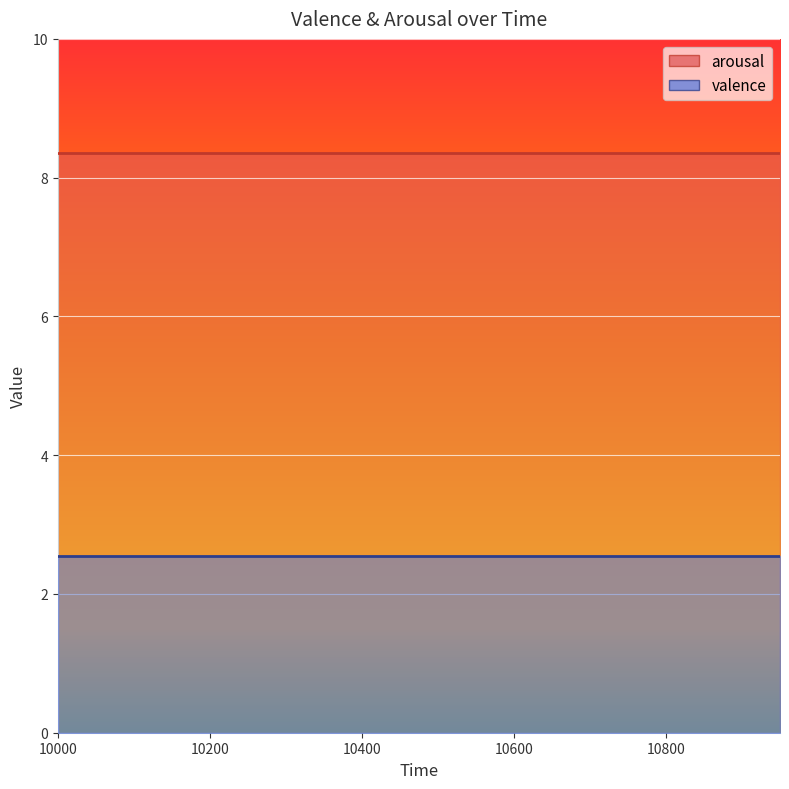

The valence_line series shows 3.5 at 10400. True or false?

False